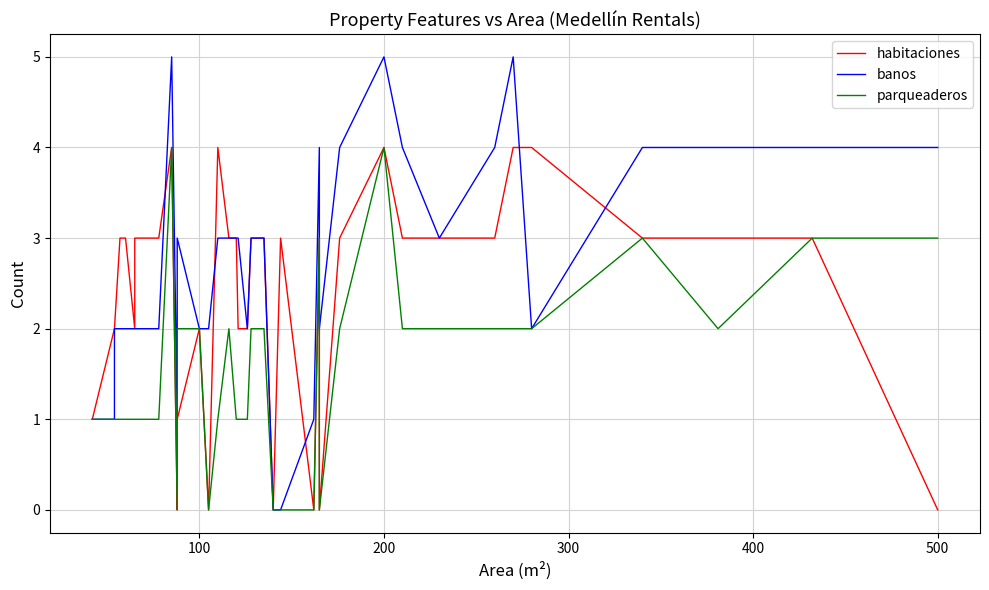

What is the maximum value shown in the chart?

5